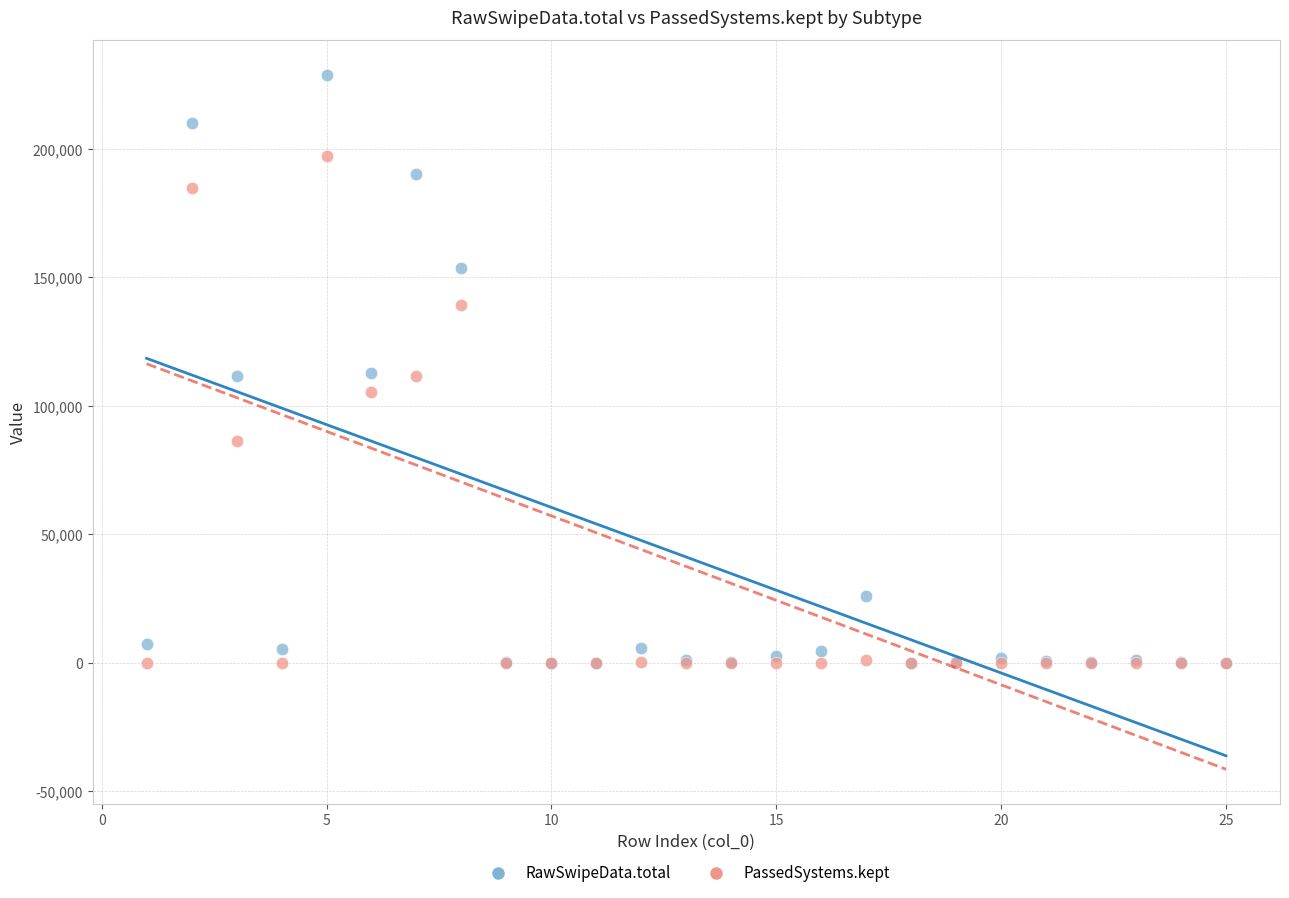

Which series has the largest Y range (max minus min)?

RawSwipeData.total